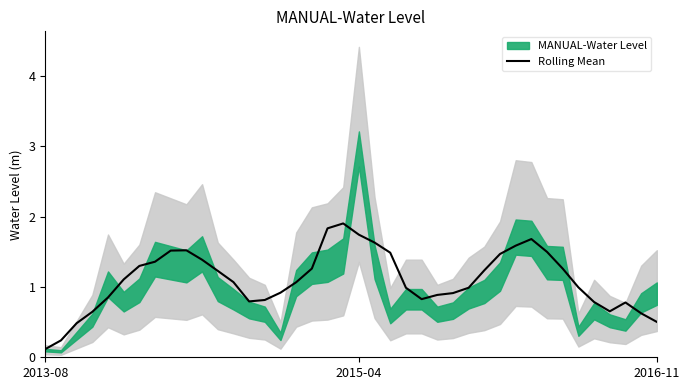

How many lines are shown in the chart?

1